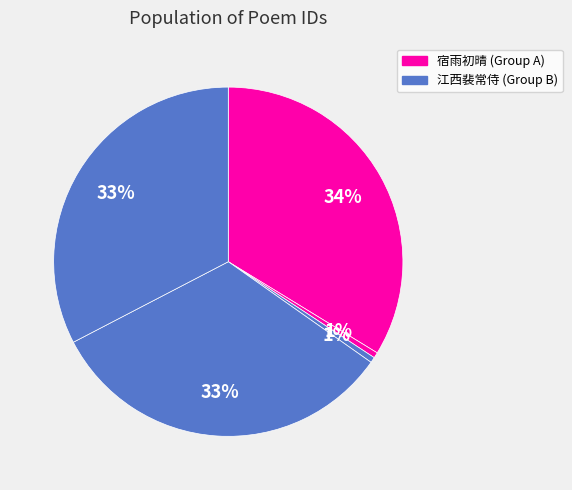

Which slice is the smallest?

江西裴常侍以优礼见待又蒙赠诗辄叙鄙诚用伸感谢